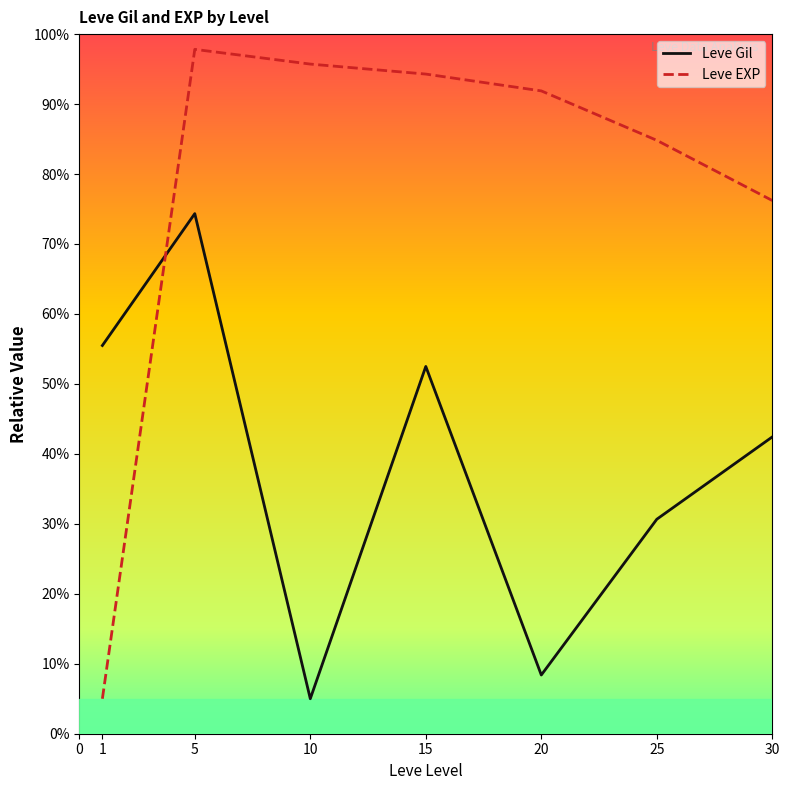

How many intersections are there between Leve EXP and Leve Gil?

1